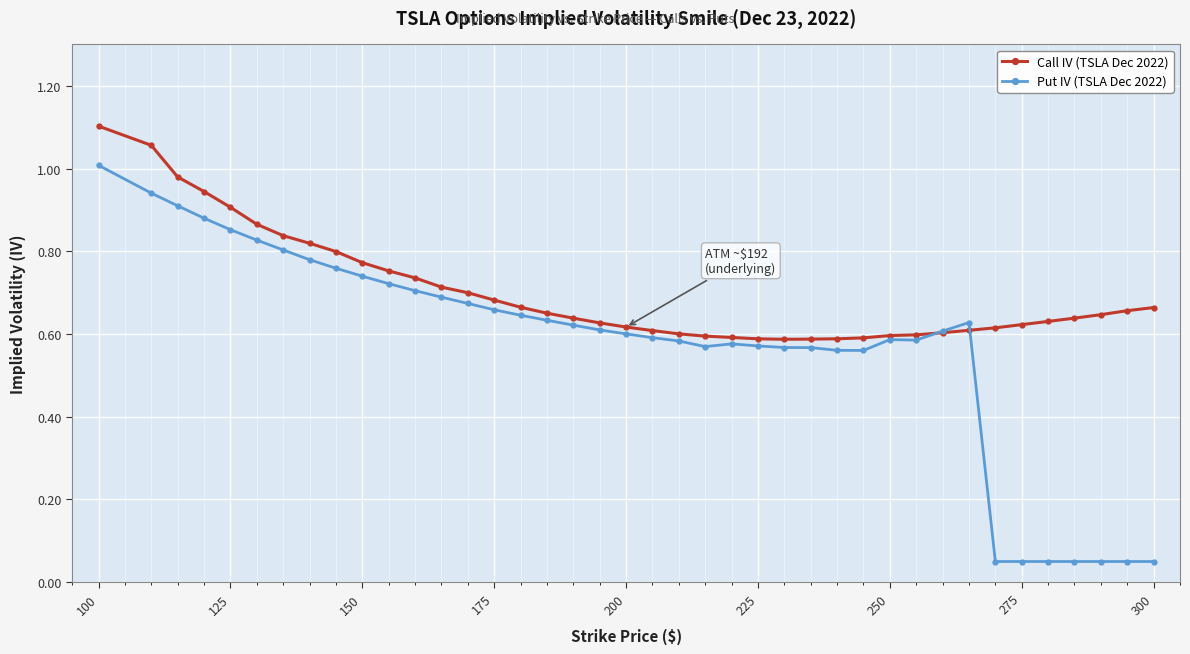

Which series has the largest total across all categories?

Call IV (TSLA Dec 2022)